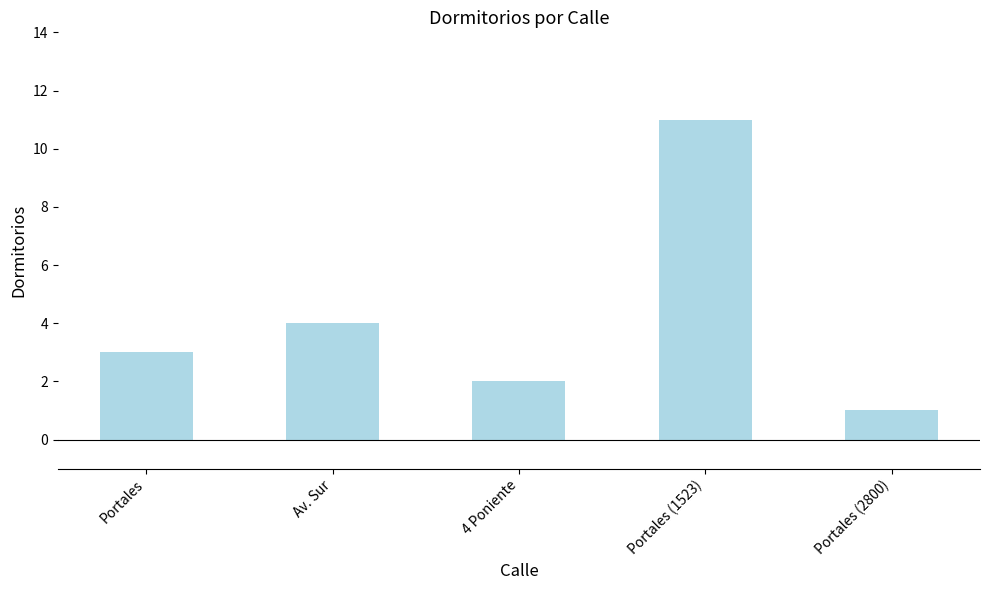

What is the value of the 4th bar from the left?

11